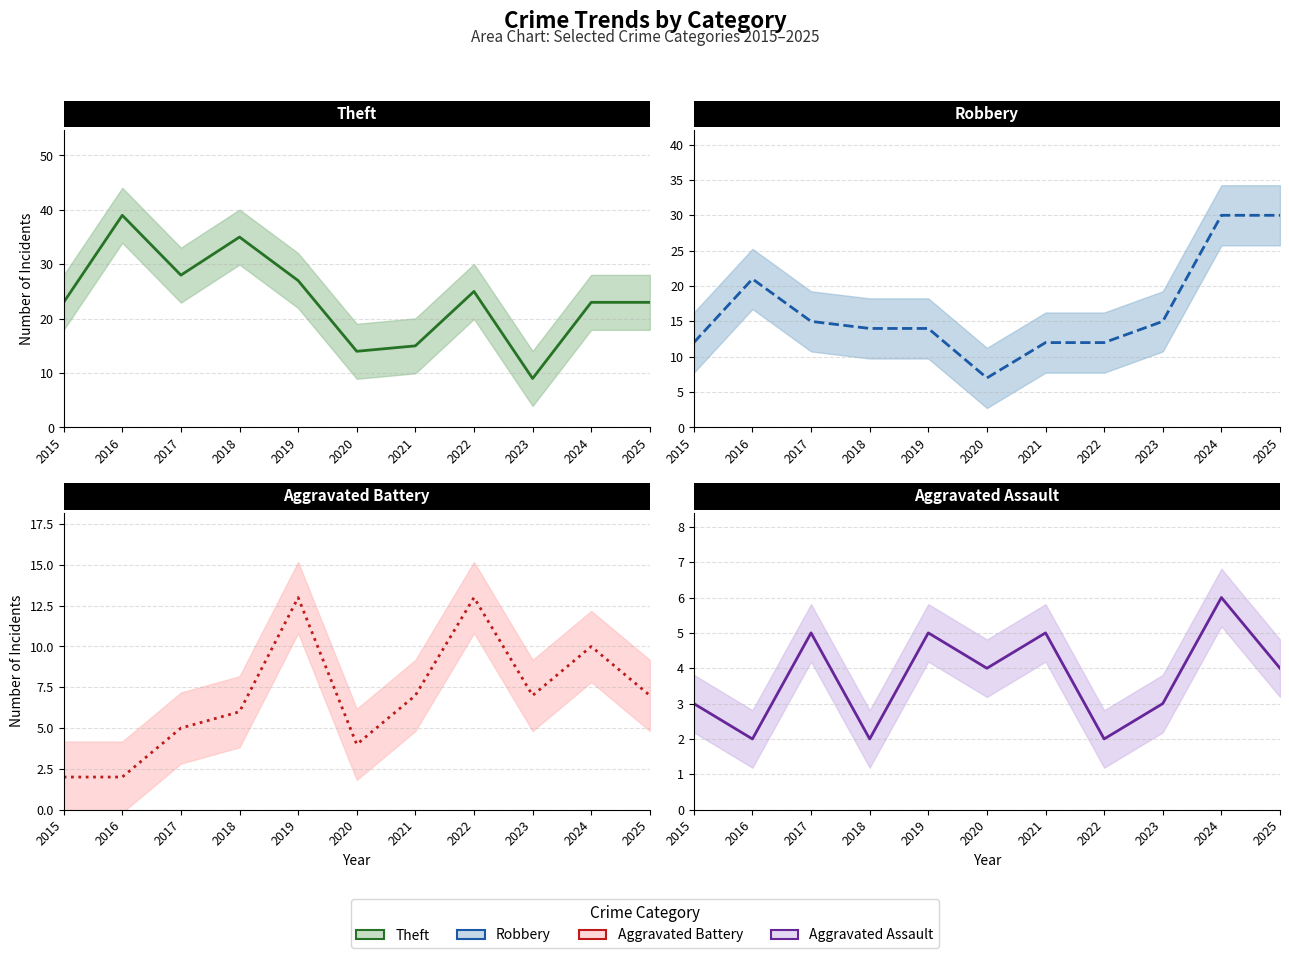

What is the sum of all Robbery values?

182